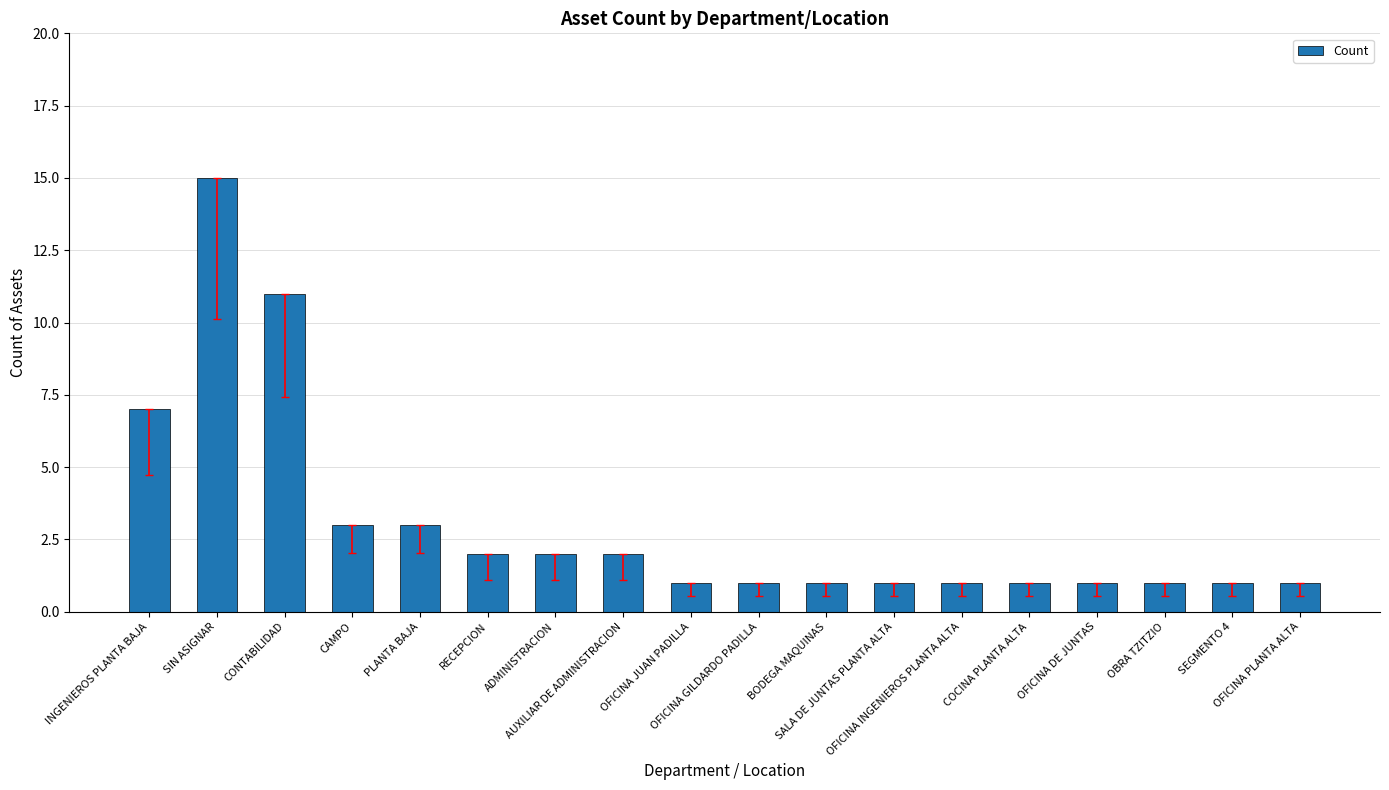

What is the maximum value shown in the chart?

15